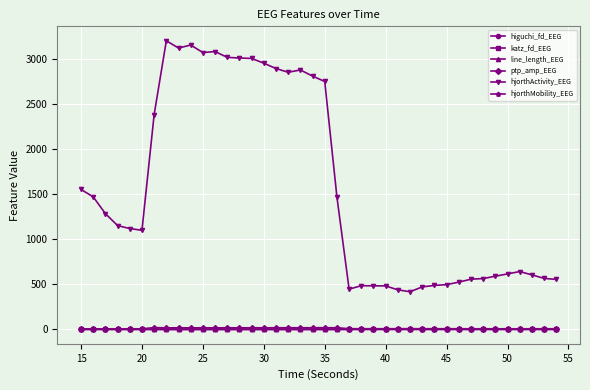

Which series has the largest total across all categories?

hjorthActivity_EEG